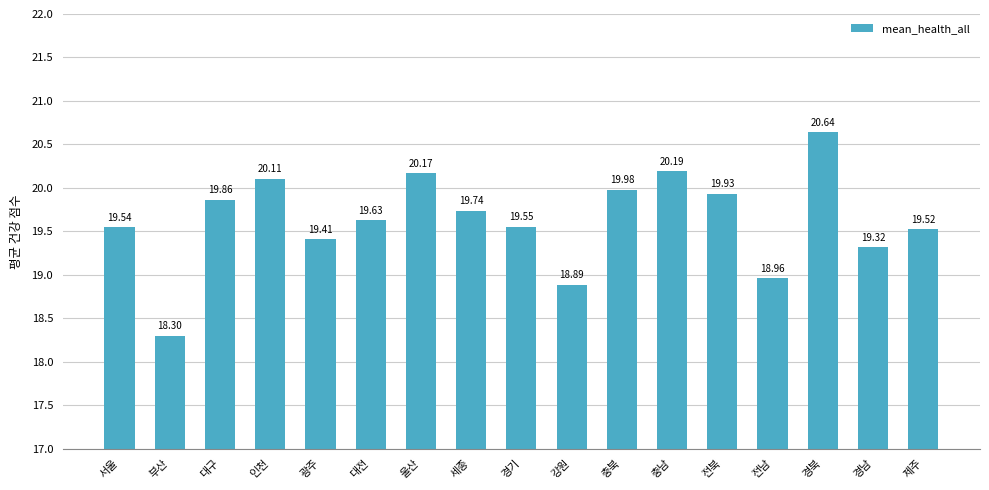

Reading right to left, what are all the values shown in this chart?

19.5	19.3	20.6	19.0	19.9	20.2	20.0	18.9	19.6	19.7	20.2	19.6	19.4	20.1	19.9	18.3	19.5